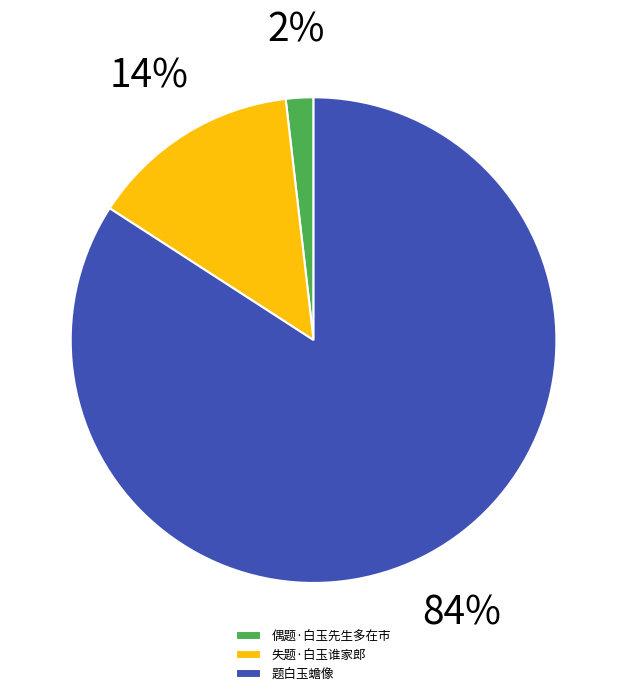

What percentage is the 失题·白玉谁家郎 slice, to the nearest percent?

14%